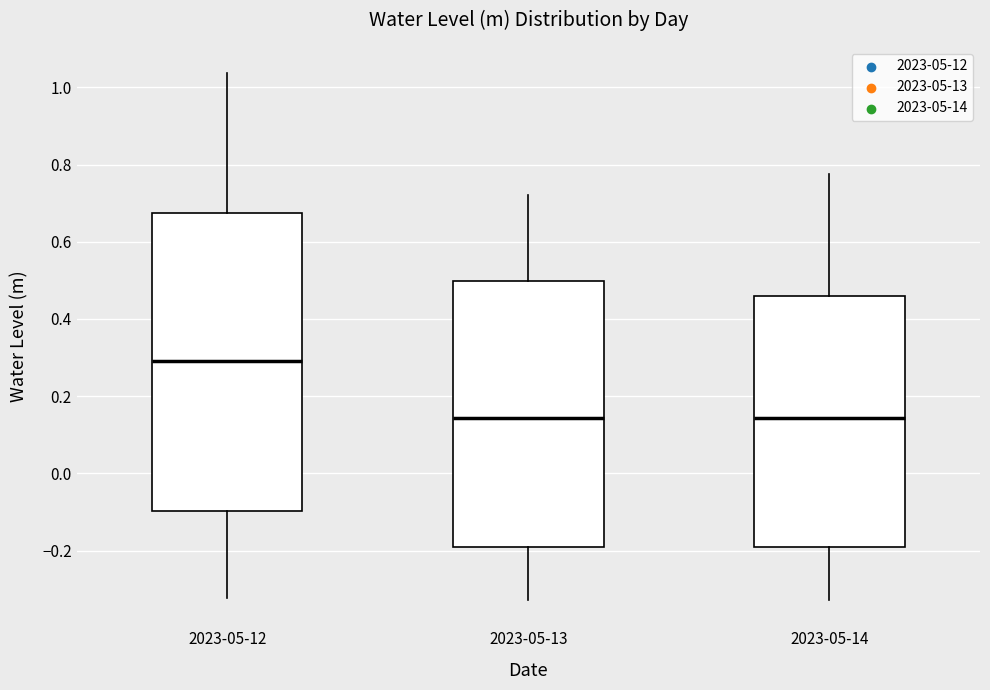

Reading left to right, read every box against the y-axis: the position of its median line, the range the box covers, and the ends of its whiskers. The values are not printed on the chart, so give them approximately, as read against the axis.

2023-05-12: median 0.30, box -0.10 to 0.68, whiskers -0.32 to 1.04
2023-05-13: median 0.14, box -0.20 to 0.50, whiskers -0.32 to 0.72
2023-05-14: median 0.14, box -0.20 to 0.46, whiskers -0.32 to 0.78